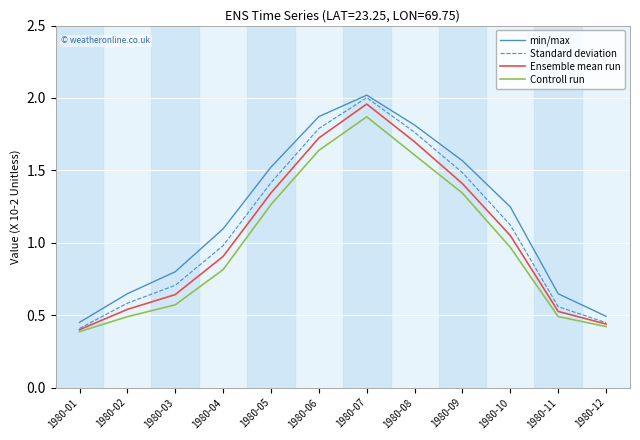

Which series has the largest total across all categories?

min/max